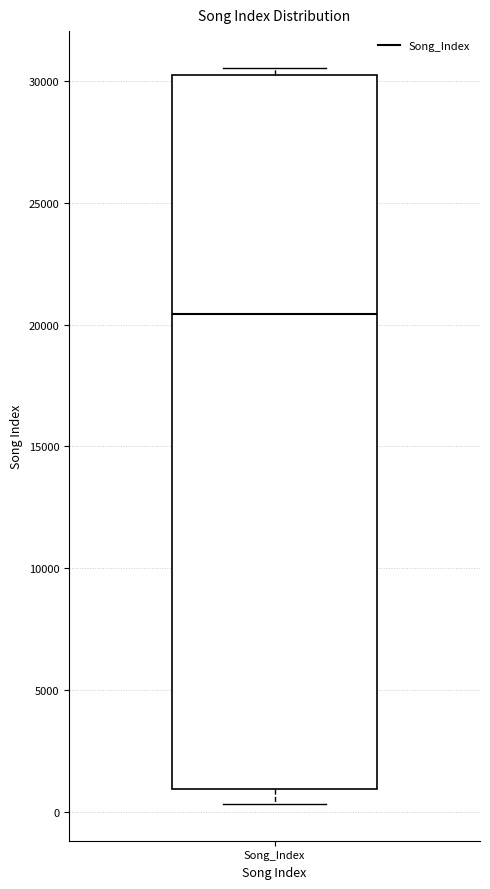

Transcribe this box plot: give where the median line is, the range the box spans, and where the two whiskers end, as read against the y-axis. The values are not printed on the chart, so give them approximately, as read against the axis.

median 20500, box 1000 to 30500, whiskers 500 to 30500 (just above the box's upper edge)